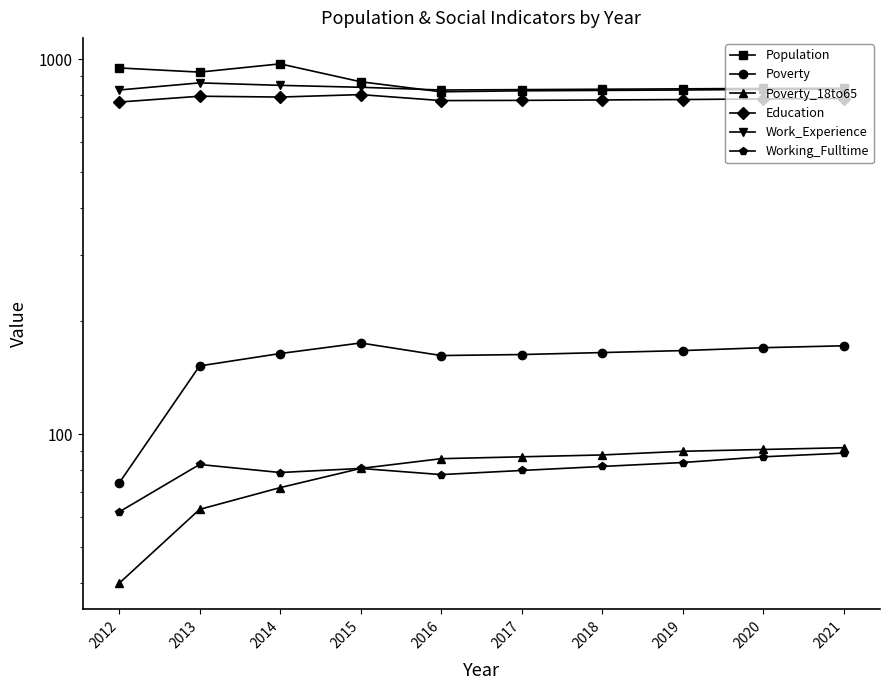

What is the minimum value shown in the chart?

40